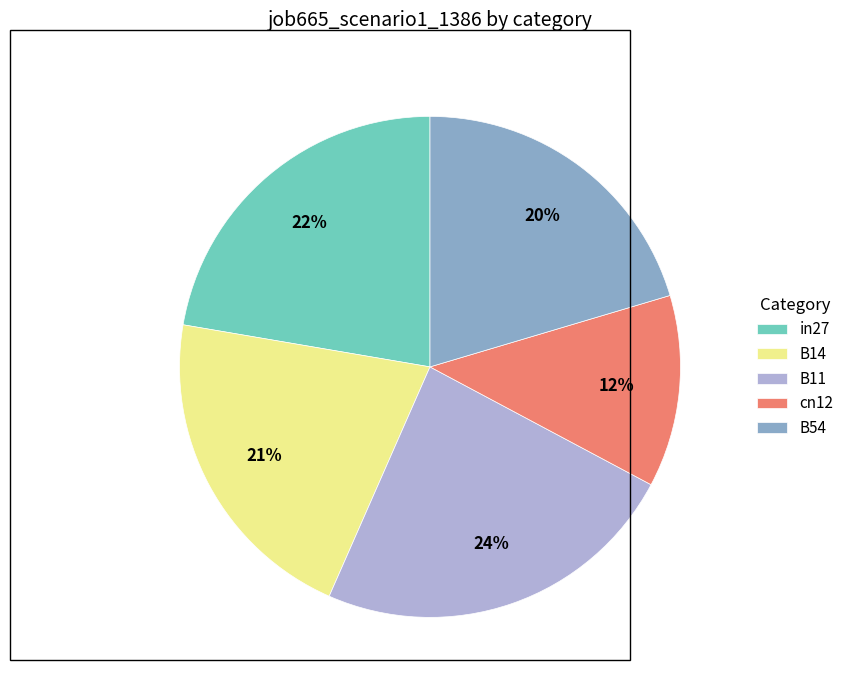

To the nearest percent, what portion does cn12 represent?

12%